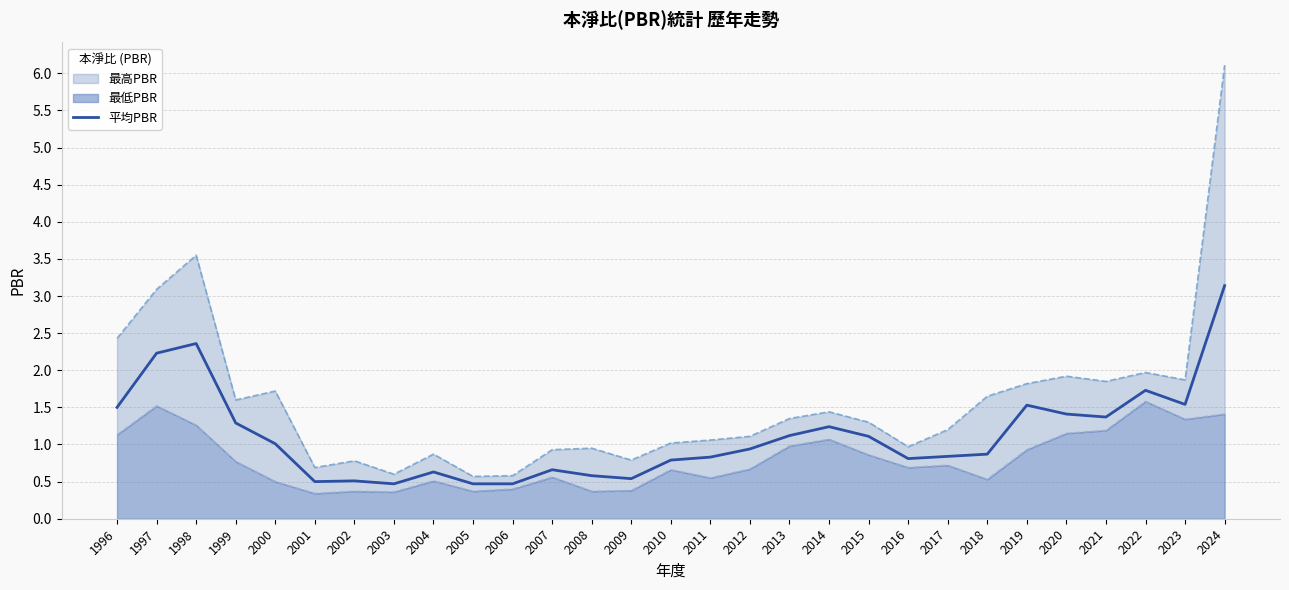

Does the chart have visible grid lines?

Yes